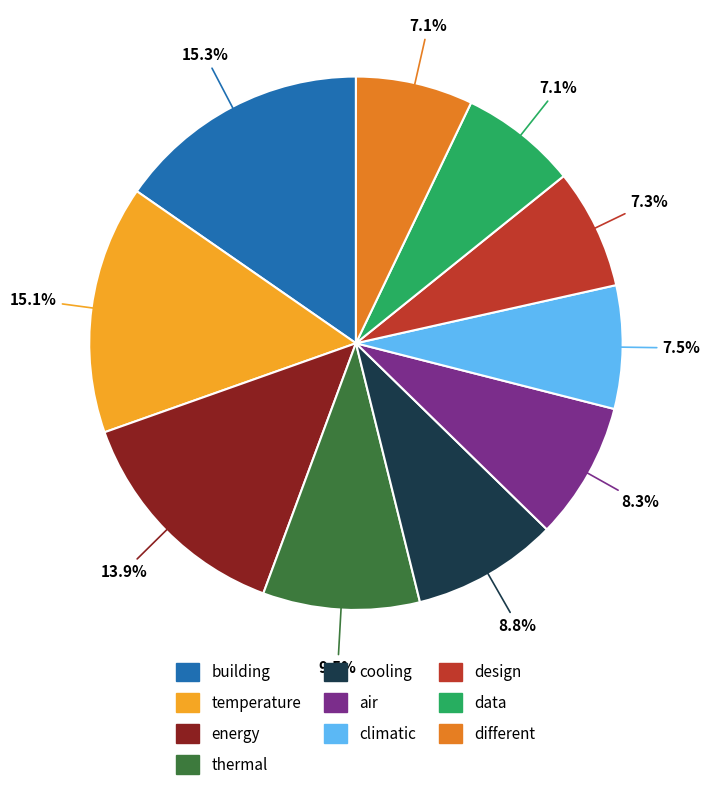

Which has a higher value, air or cooling?

cooling